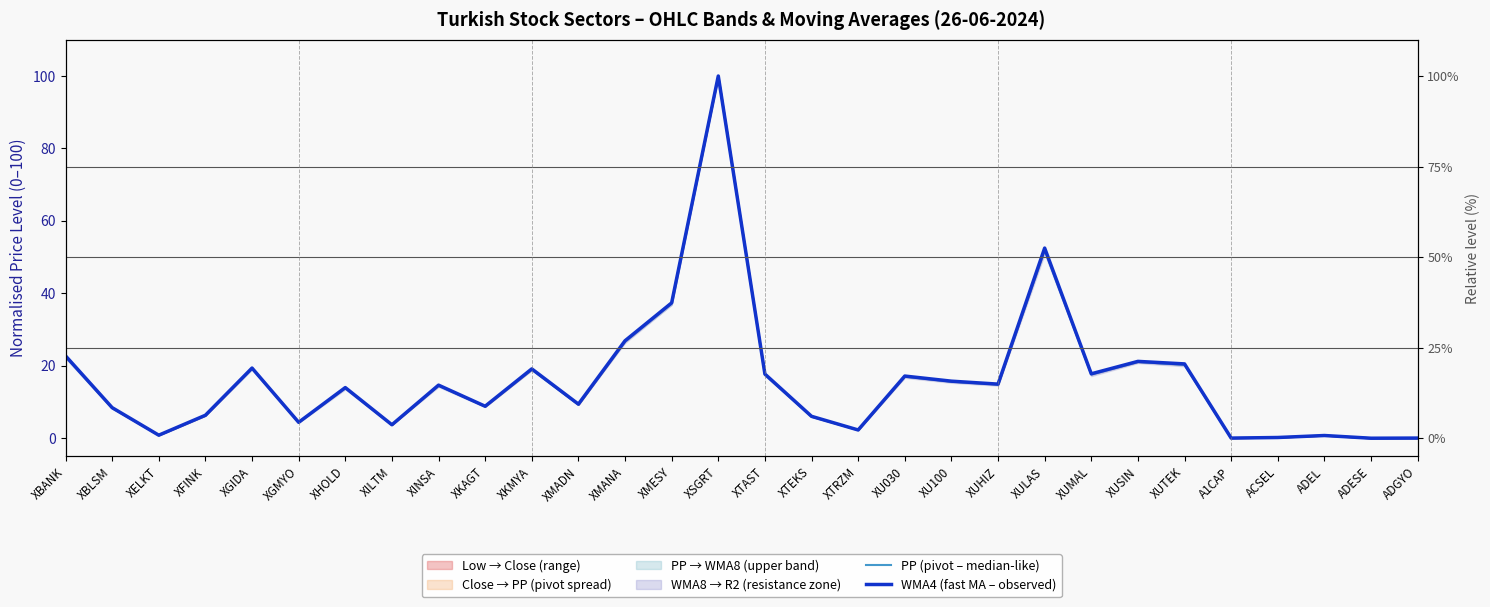

Which category has the highest value in the WMA4 (fast MA – observed) series?

XSGRT